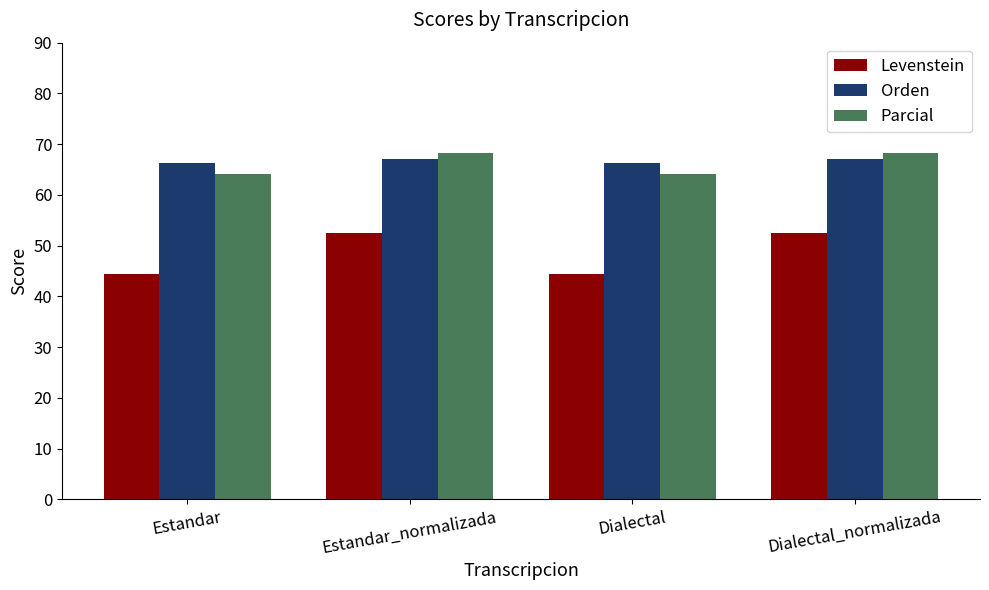

True or false: Parcial has a value of 68.3 at Estandar_normalizada.

True